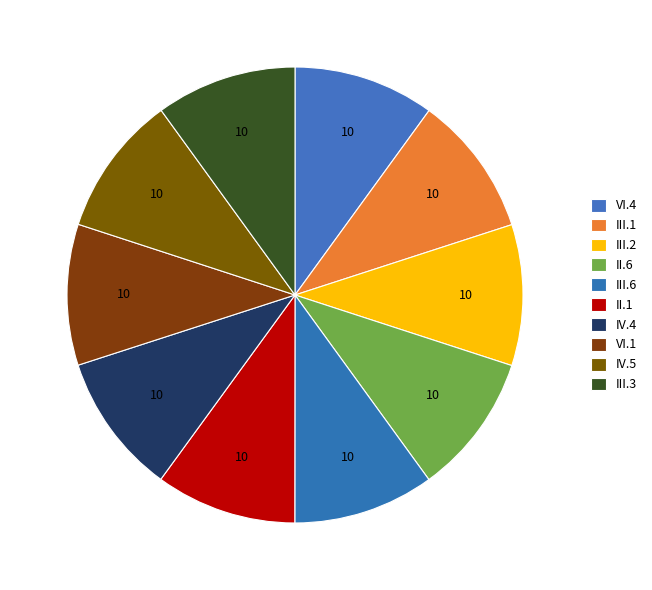

Count the number of slices in the pie.

10